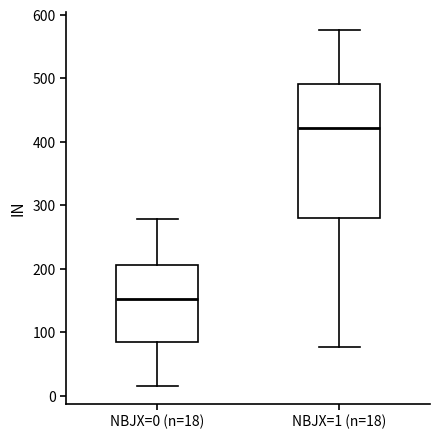

Where is the lower edge of the box for NBJX=1 (n=18) on the y-axis? The values are not printed on the chart, so give them approximately, as read against the axis.

280